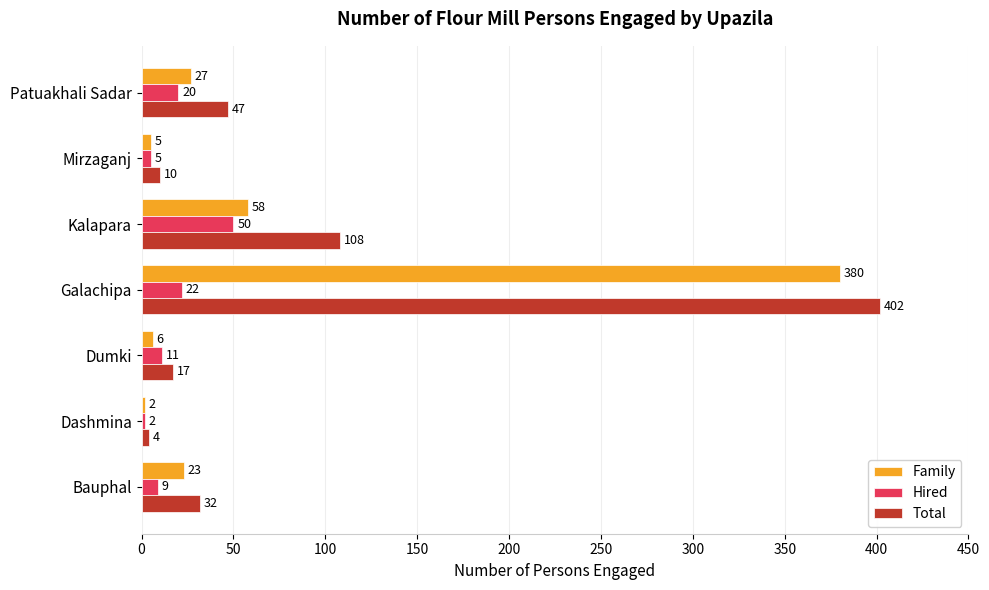

Rank the categories by Hired value from lowest to highest.

Dashmina, Mirzaganj, Bauphal, Dumki, Patuakhali Sadar, Galachipa, Kalapara